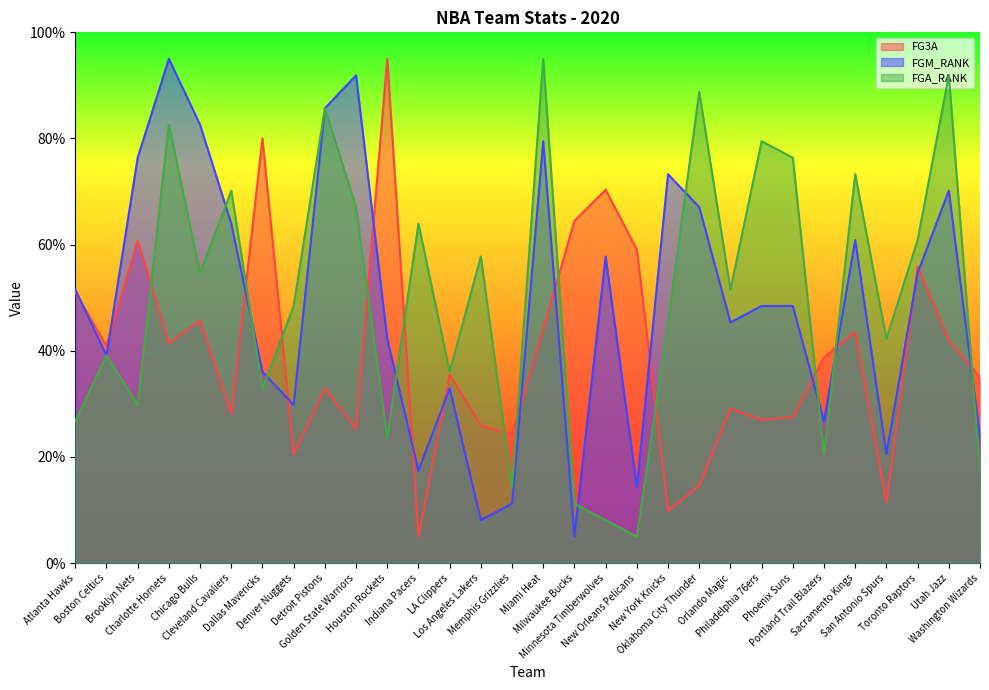

What is the smallest value displayed?

5.0